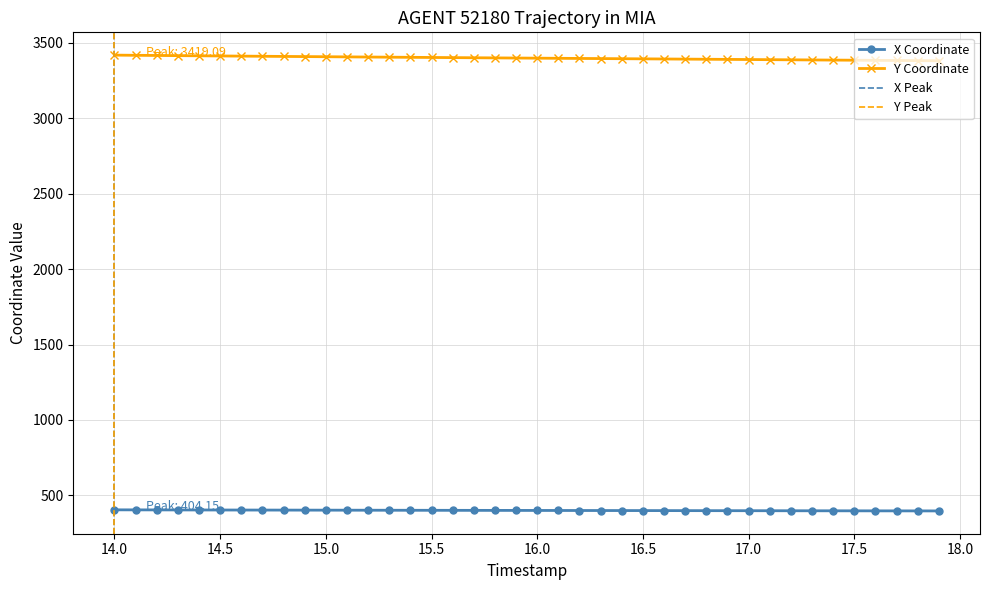

True or false: Y and X cross at least once.

False